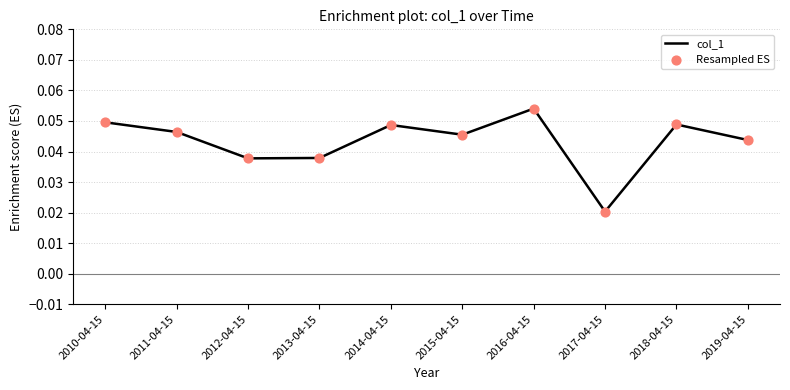

What position from the left is 2016-04-15?

7